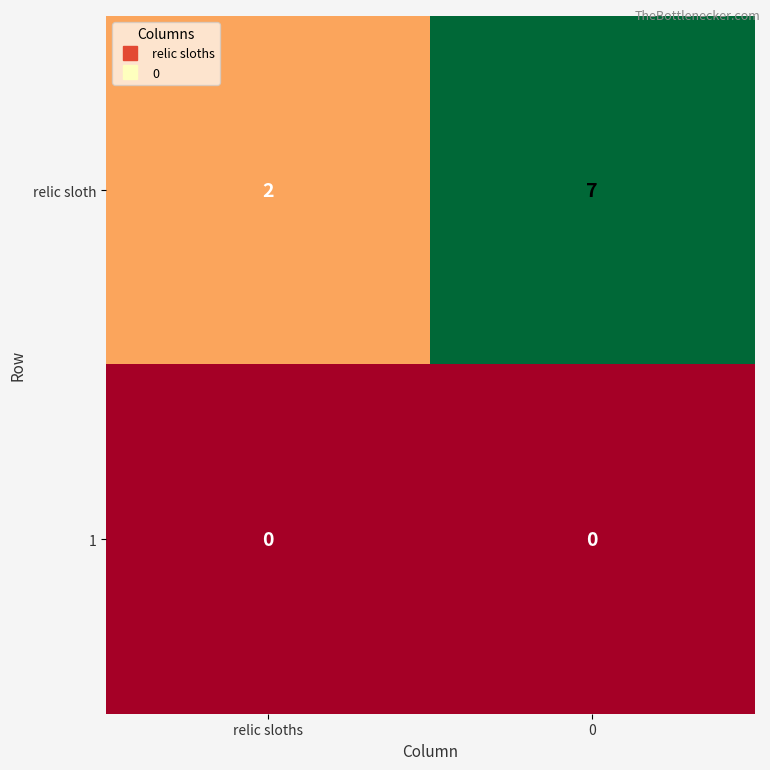

List the labels in order of relic sloth value, largest first.

0, relic sloths